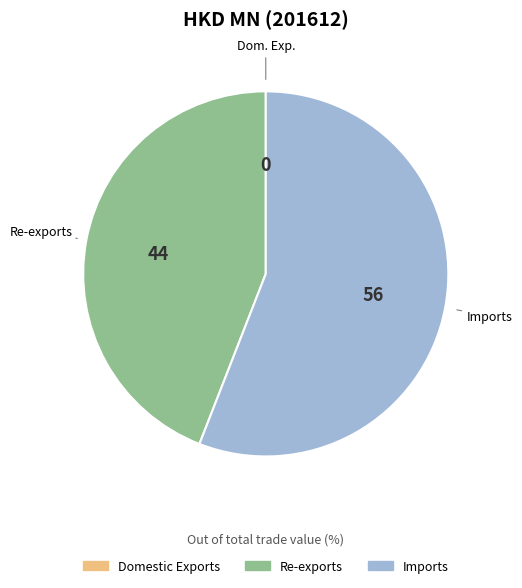

Is the sum of Imports and Re-exports greater than half?

Yes